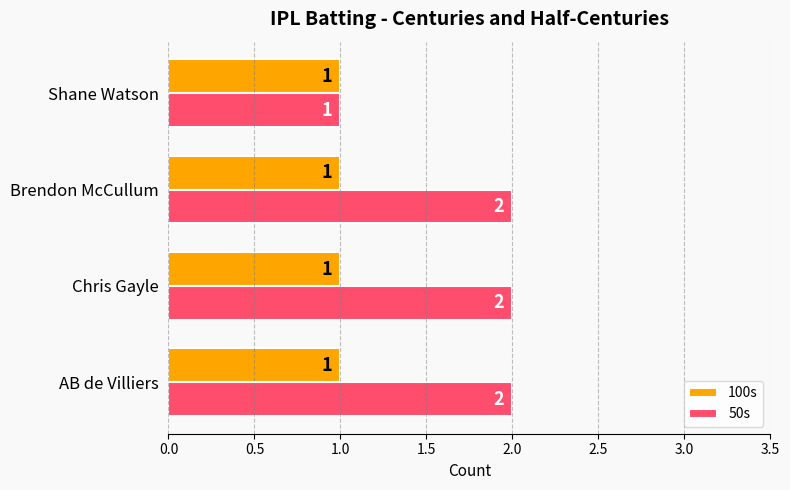

Which series has the widest spread of values?

50s